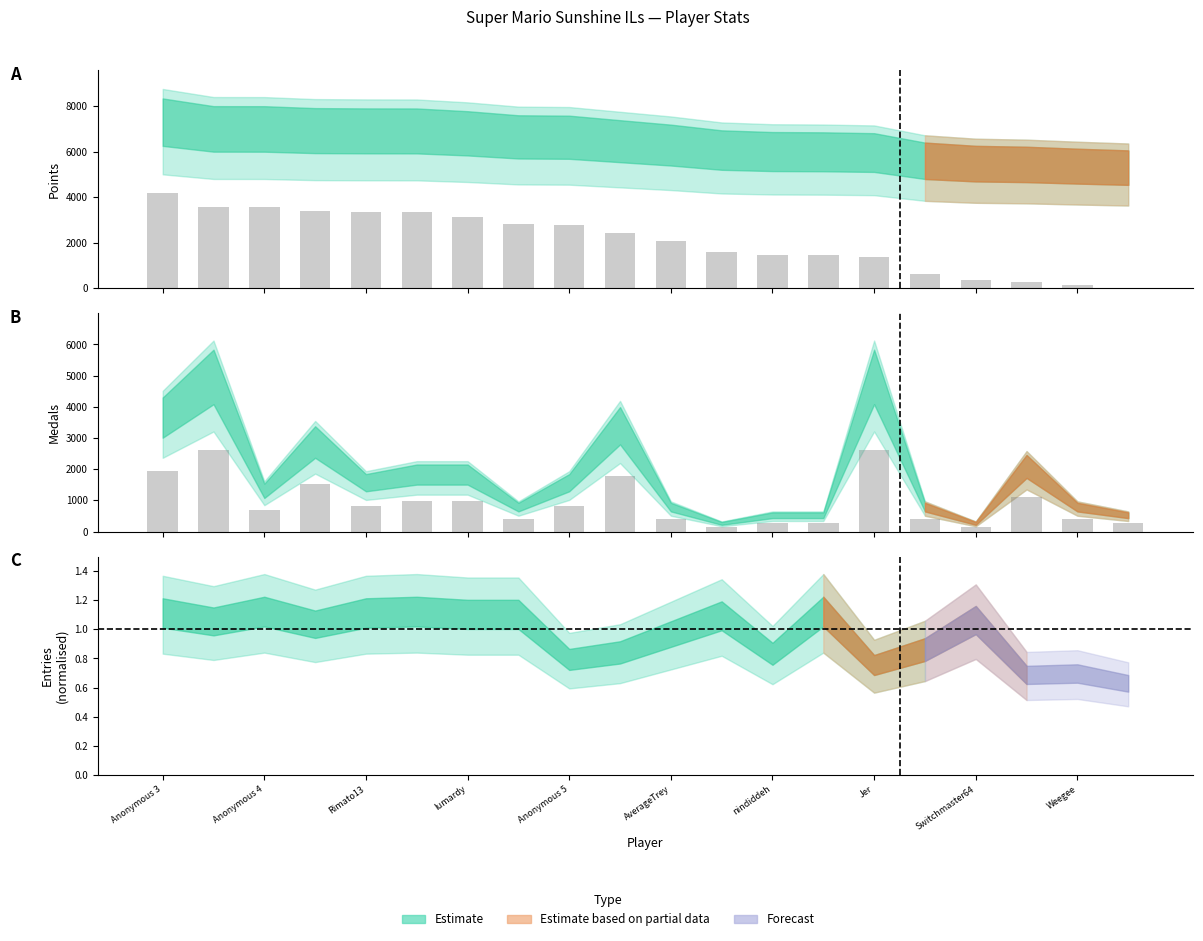

At frededish, list the series in order from smallest to largest.

Medals, Points